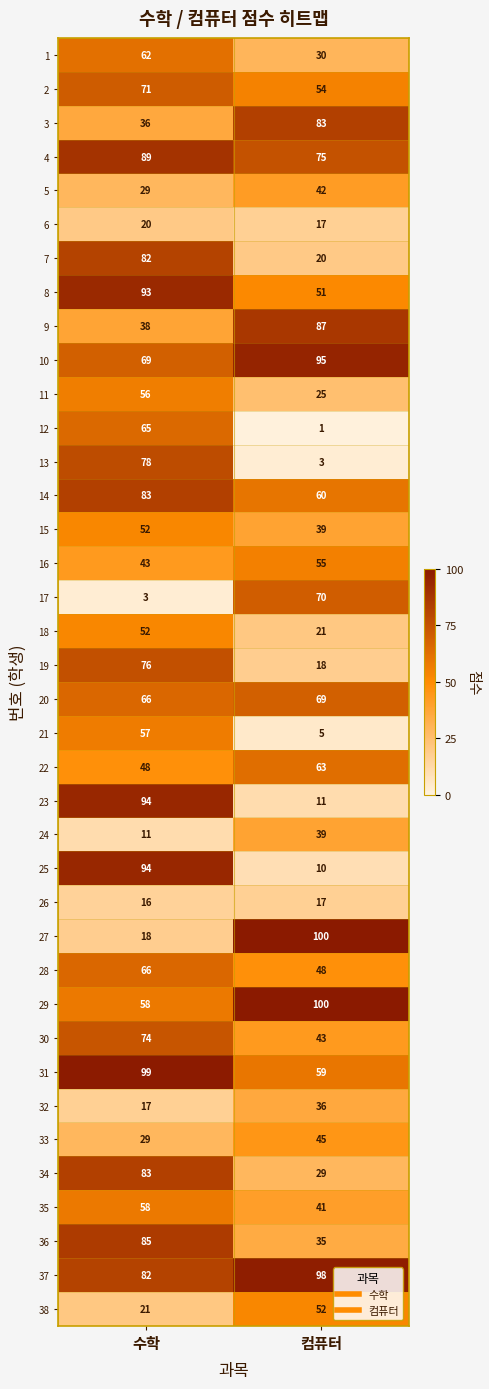

What value does the 5 series have at 컴퓨터?

42